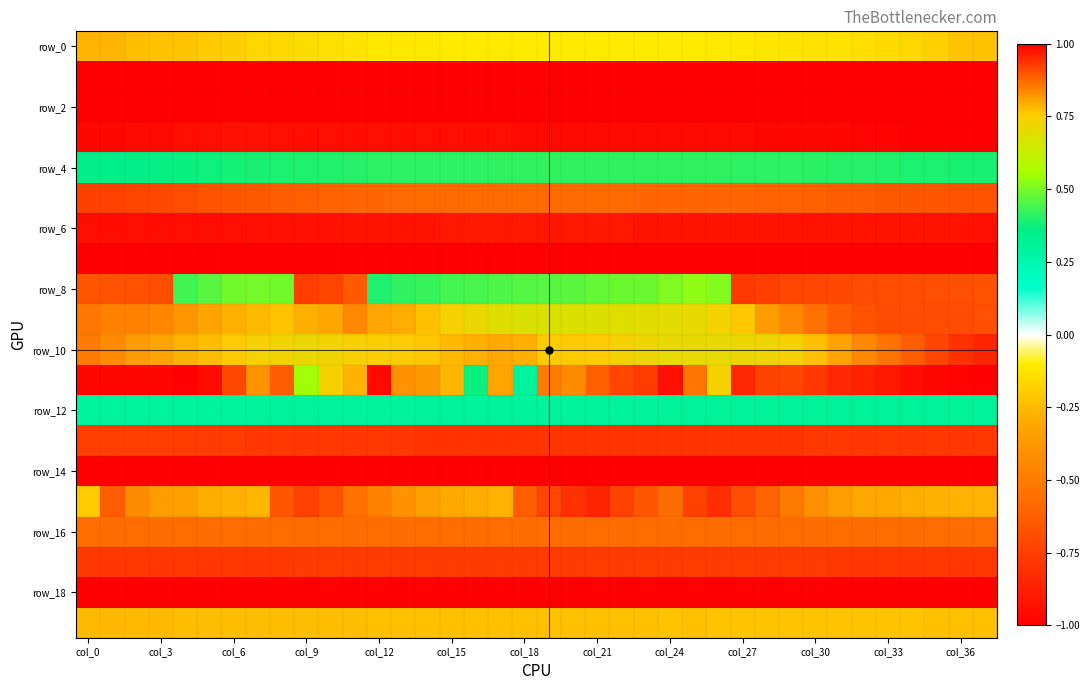

What is the smallest value displayed?

-1.0